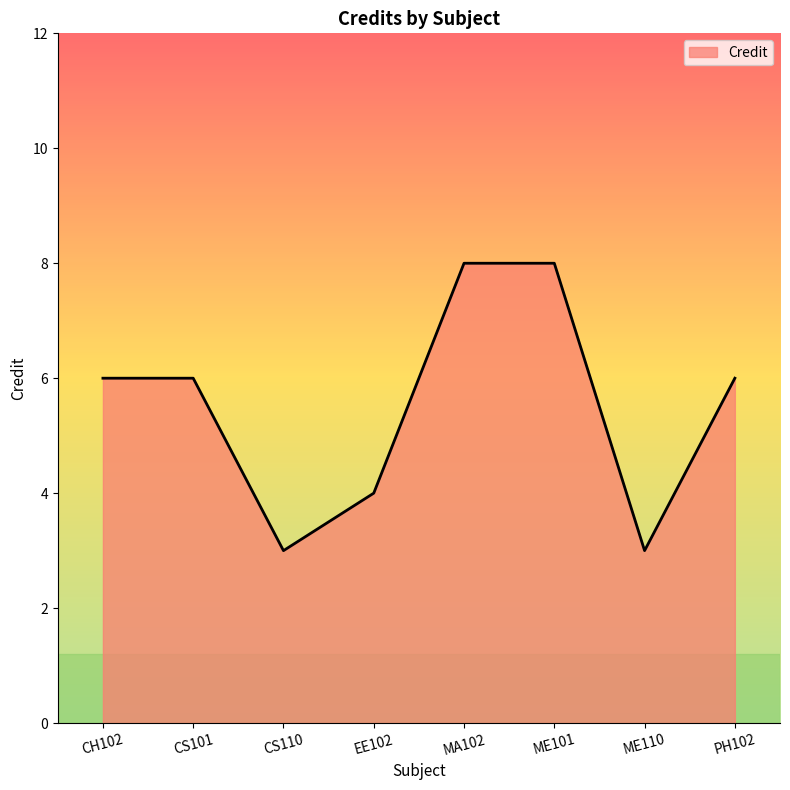

Reading left to right, what are all the values shown in this chart?

CH102=6	CS101=6	CS110=3	EE102=4	MA102=8	ME101=8	ME110=3	PH102=6